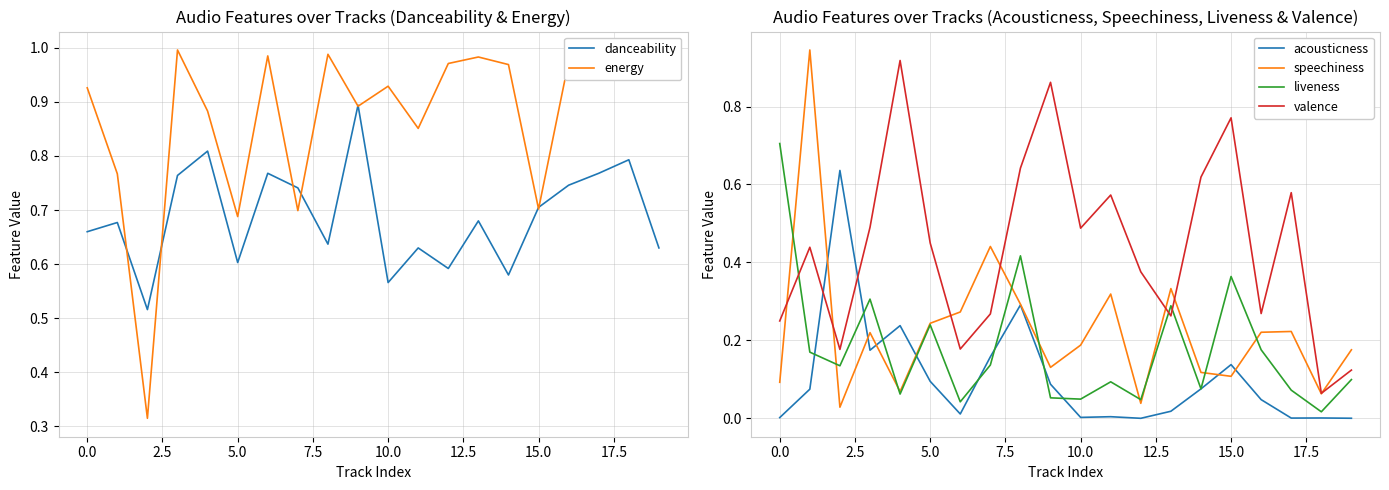

Which series ends up on top after the final intersection of energy and valence?

energy